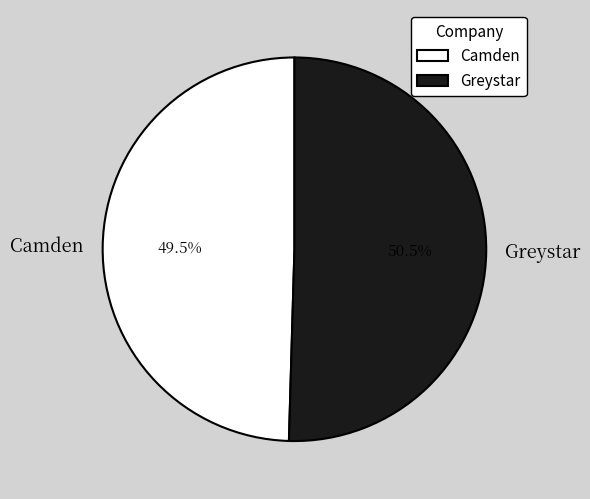

To the nearest percent, what is the average slice percentage?

50%